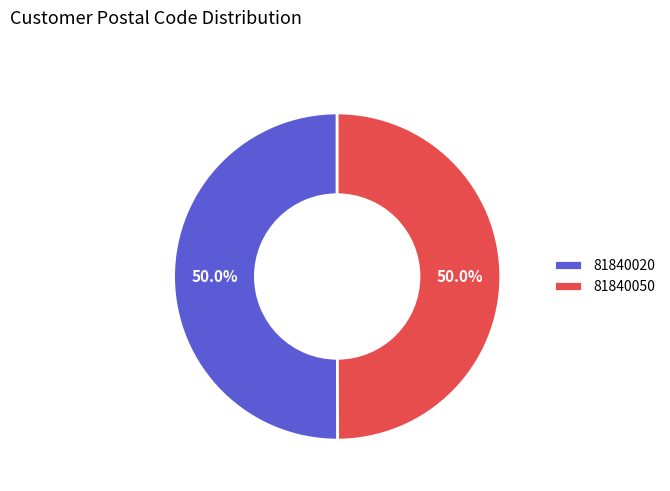

What percentage is the 81840050 slice, to the nearest percent?

50%